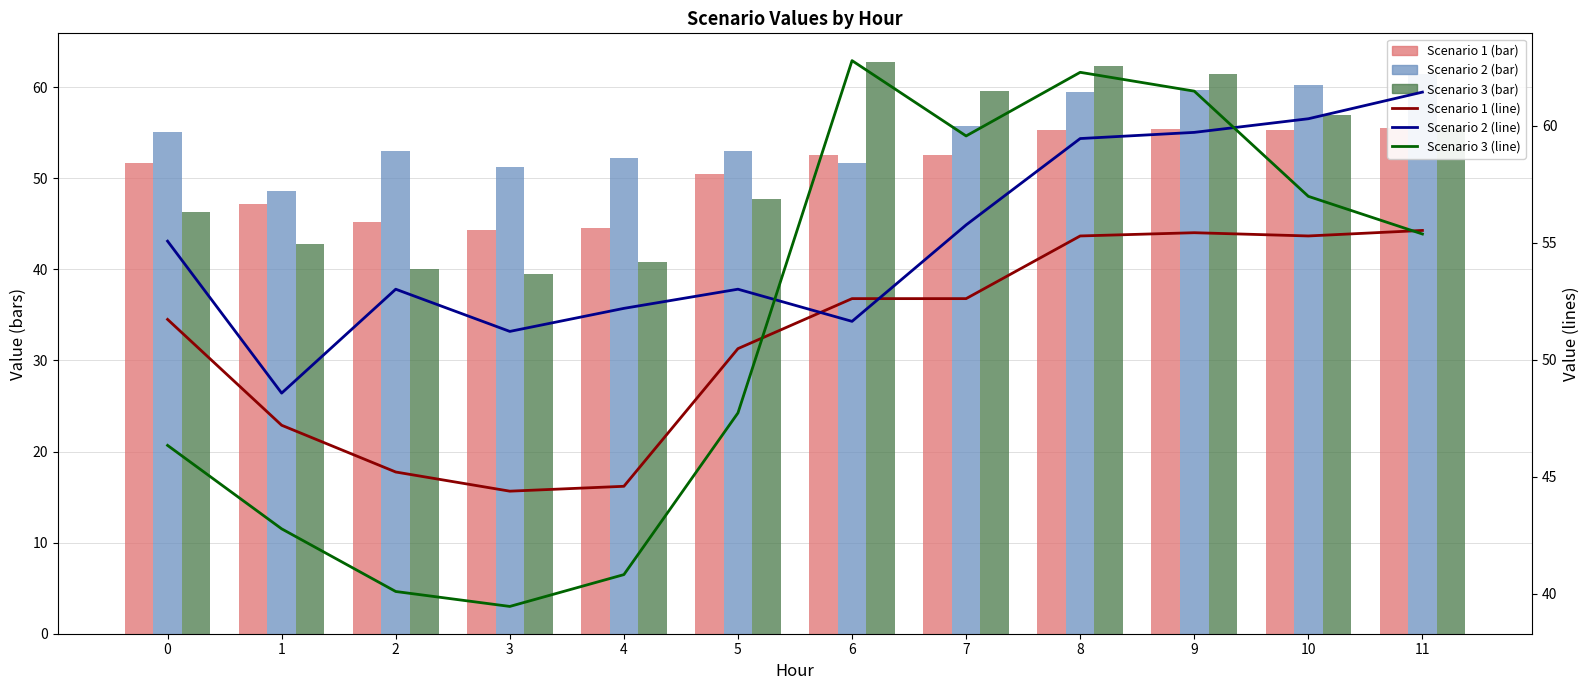

Reading left to right, what are all the values shown in this chart?

Scenario 1 (bar): 0=51.7	1=47.2	2=45.2	3=44.4	4=44.6	5=50.5	6=52.6	7=52.6	8=55.3	9=55.4	10=55.3	11=55.5
Scenario 2 (bar): 0=55.1	1=48.6	2=53.0	3=51.2	4=52.2	5=53.0	6=51.6	7=55.8	8=59.4	9=59.7	10=60.3	11=61.4
Scenario 3 (bar): 0=46.3	1=42.8	2=40.1	3=39.4	4=40.8	5=47.7	6=62.8	7=59.6	8=62.3	9=61.5	10=57.0	11=55.4
Scenario 1 (line): 0=51.7	1=47.2	2=45.2	3=44.4	4=44.6	5=50.5	6=52.6	7=52.6	8=55.3	9=55.4	10=55.3	11=55.5
Scenario 2 (line): 0=55.1	1=48.6	2=53.0	3=51.2	4=52.2	5=53.0	6=51.6	7=55.8	8=59.4	9=59.7	10=60.3	11=61.4
Scenario 3 (line): 0=46.3	1=42.8	2=40.1	3=39.4	4=40.8	5=47.7	6=62.8	7=59.6	8=62.3	9=61.5	10=57.0	11=55.4